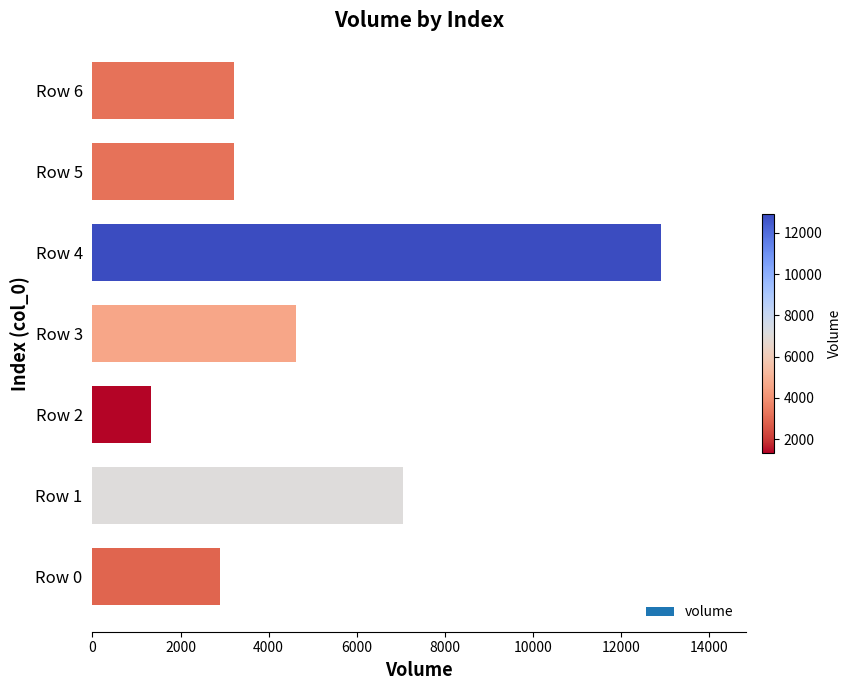

What is the sum of all values?

35243.1